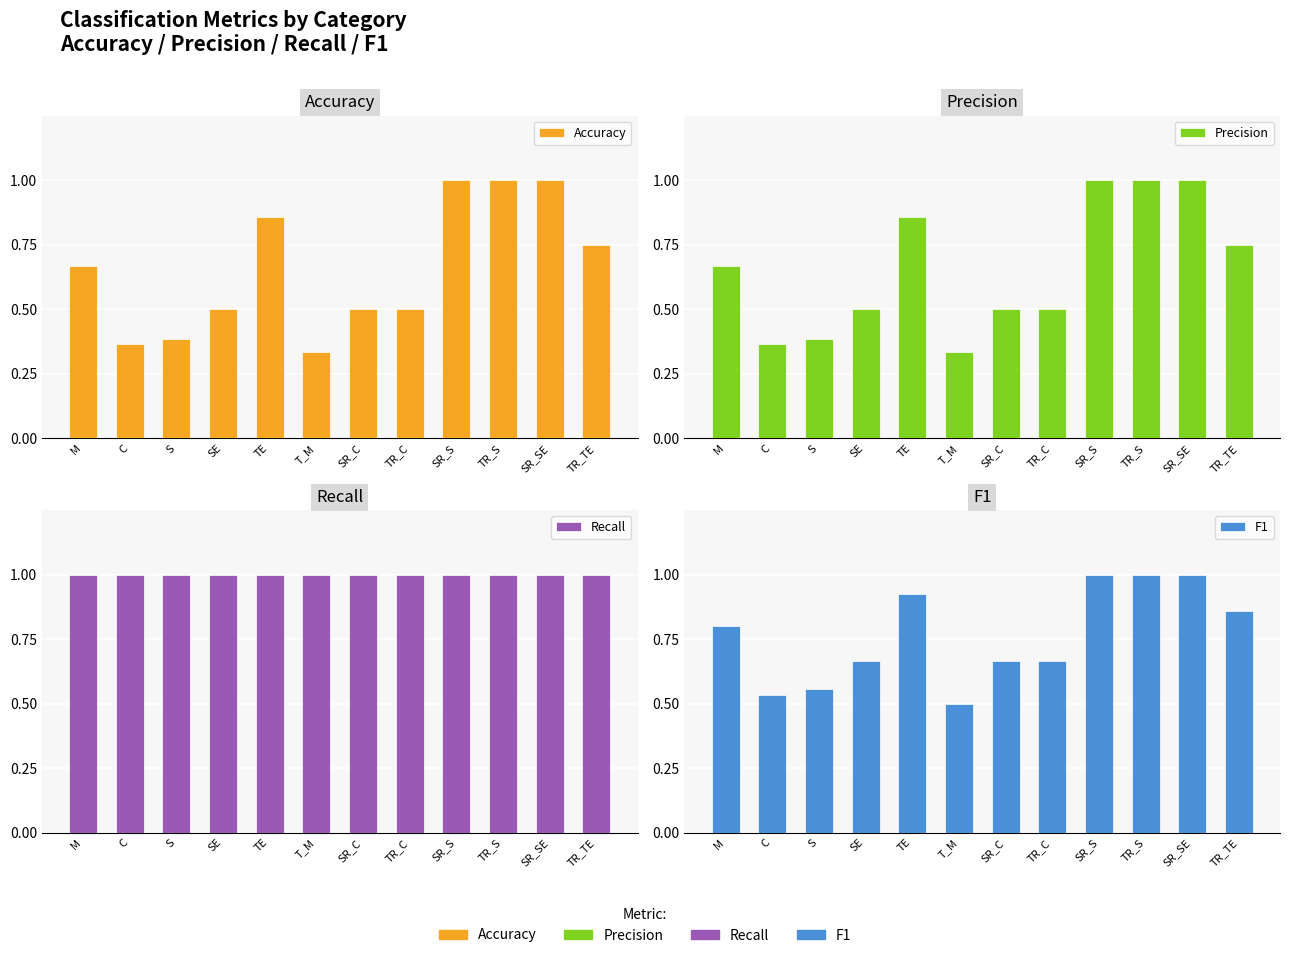

What is the highest value of the F1 series?

1.0